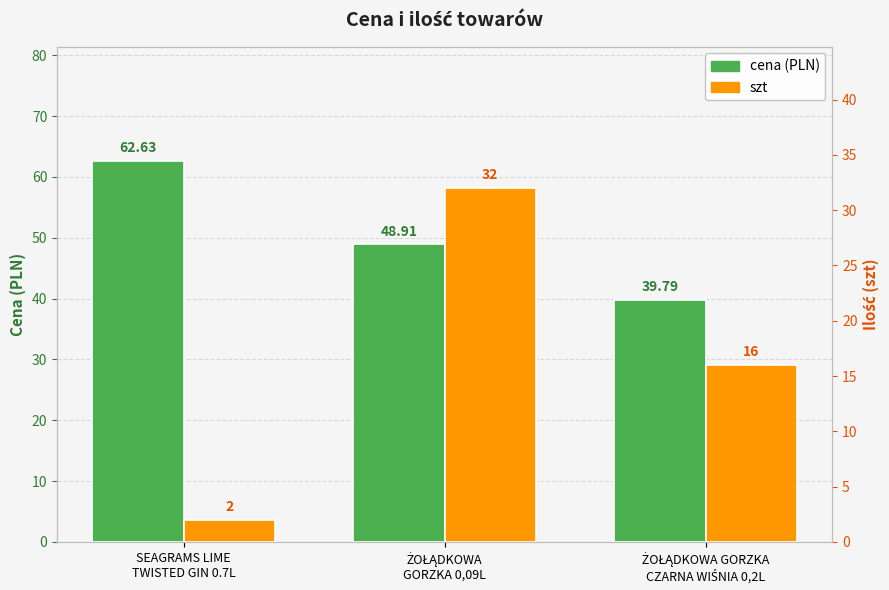

Which series changed the most between SEAGRAMS LIME
TWISTED GIN 0.7L and ŻOŁĄDKOWA GORZKA
CZARNA WIŚNIA 0,2L?

cena